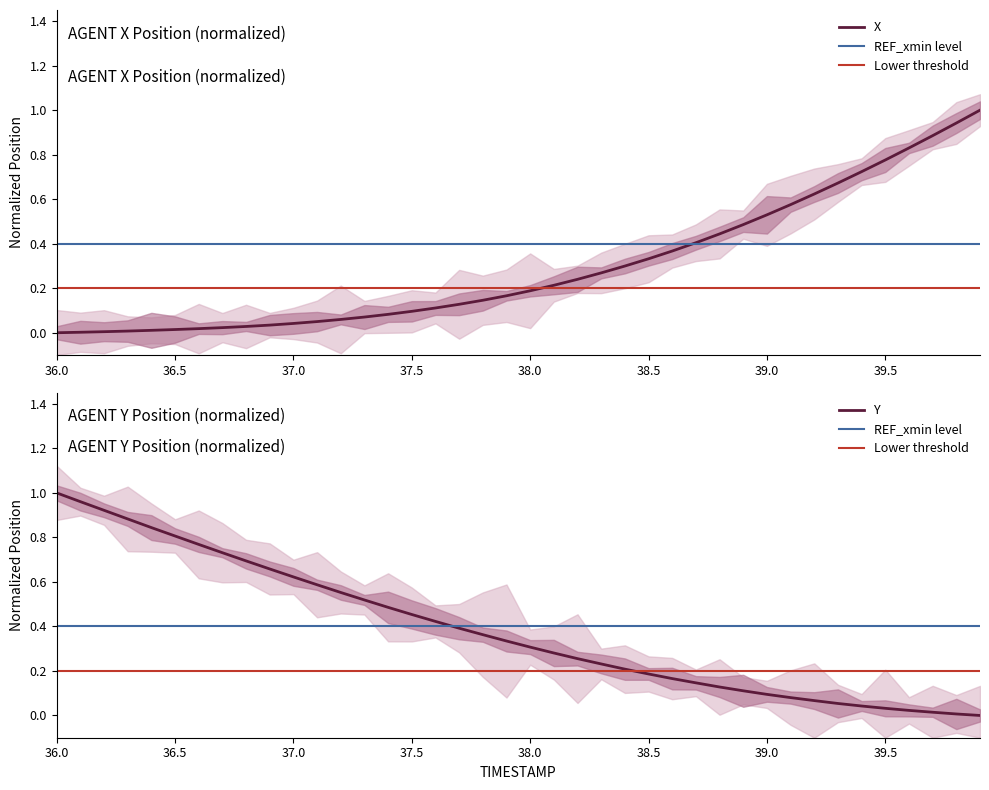

What is the highest value of the X series?

1.0